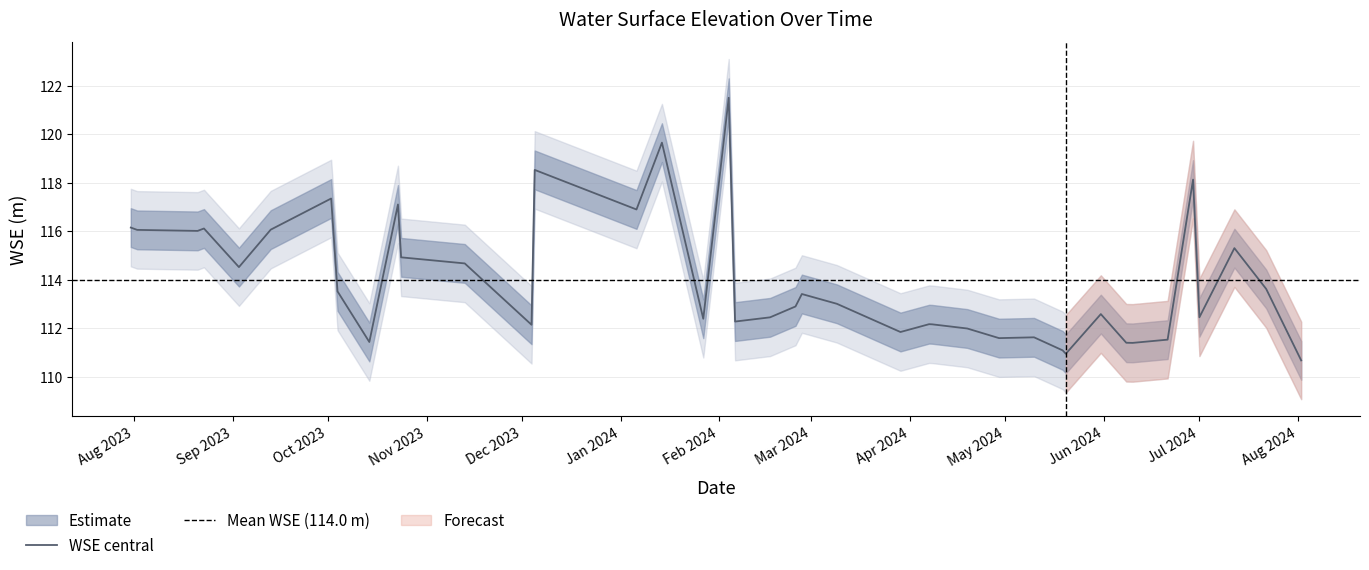

What is the minimum value shown in the chart?

110.7